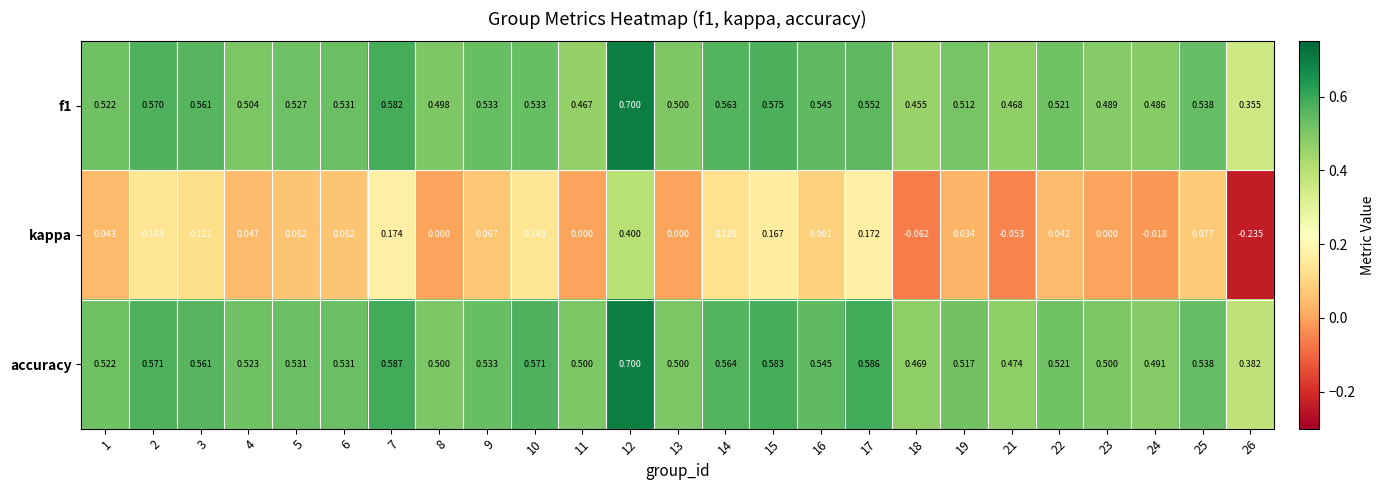

Which series has the widest spread of values?

kappa